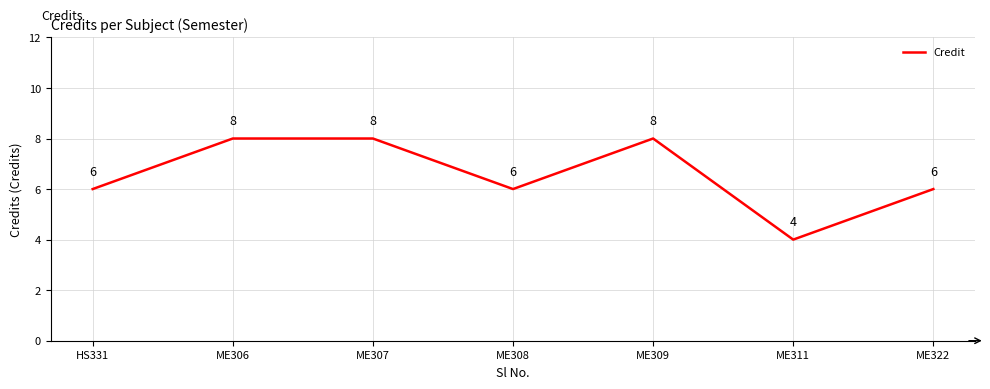

Reading left to right, list all the values displayed in this chart.

6	8	8	6	8	4	6